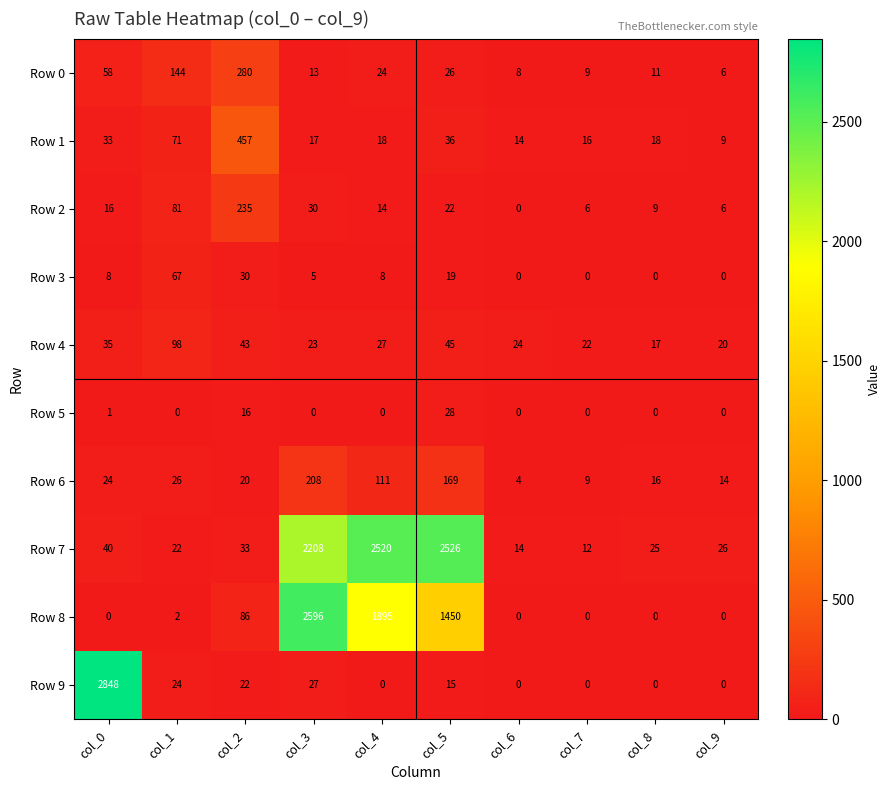

What is the difference between the highest and lowest values at col_0?

2848